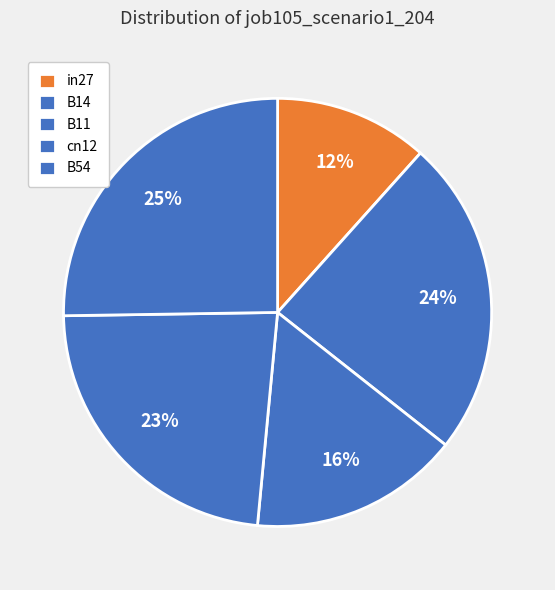

To the nearest percent, what percentage of the pie is in27?

12%